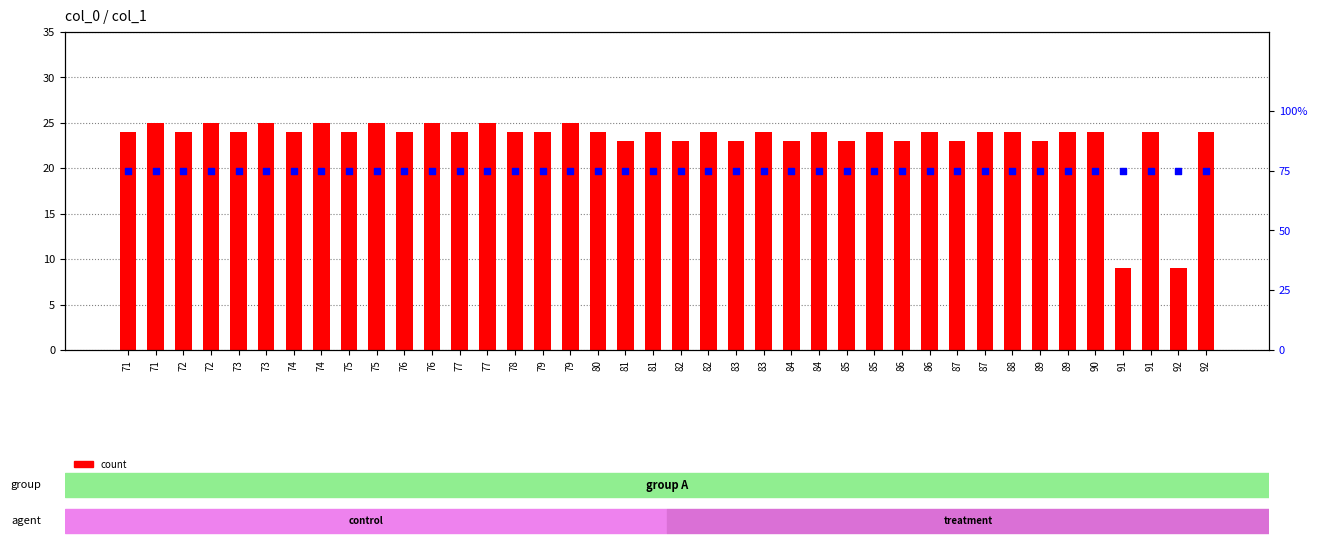

Which series has the widest spread of Y values?

count